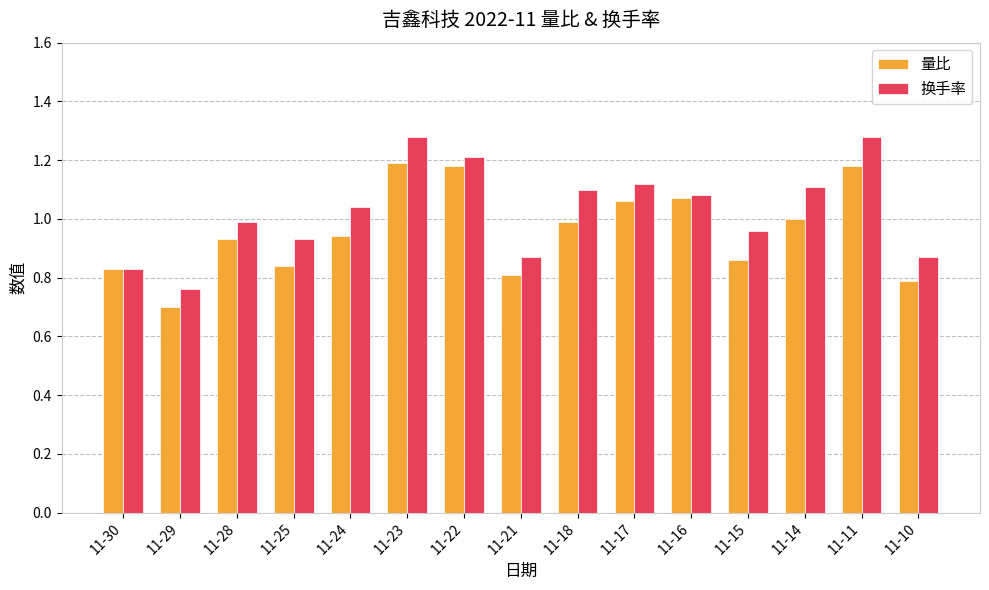

Which category has the lowest value in the 量比 series?

11-29